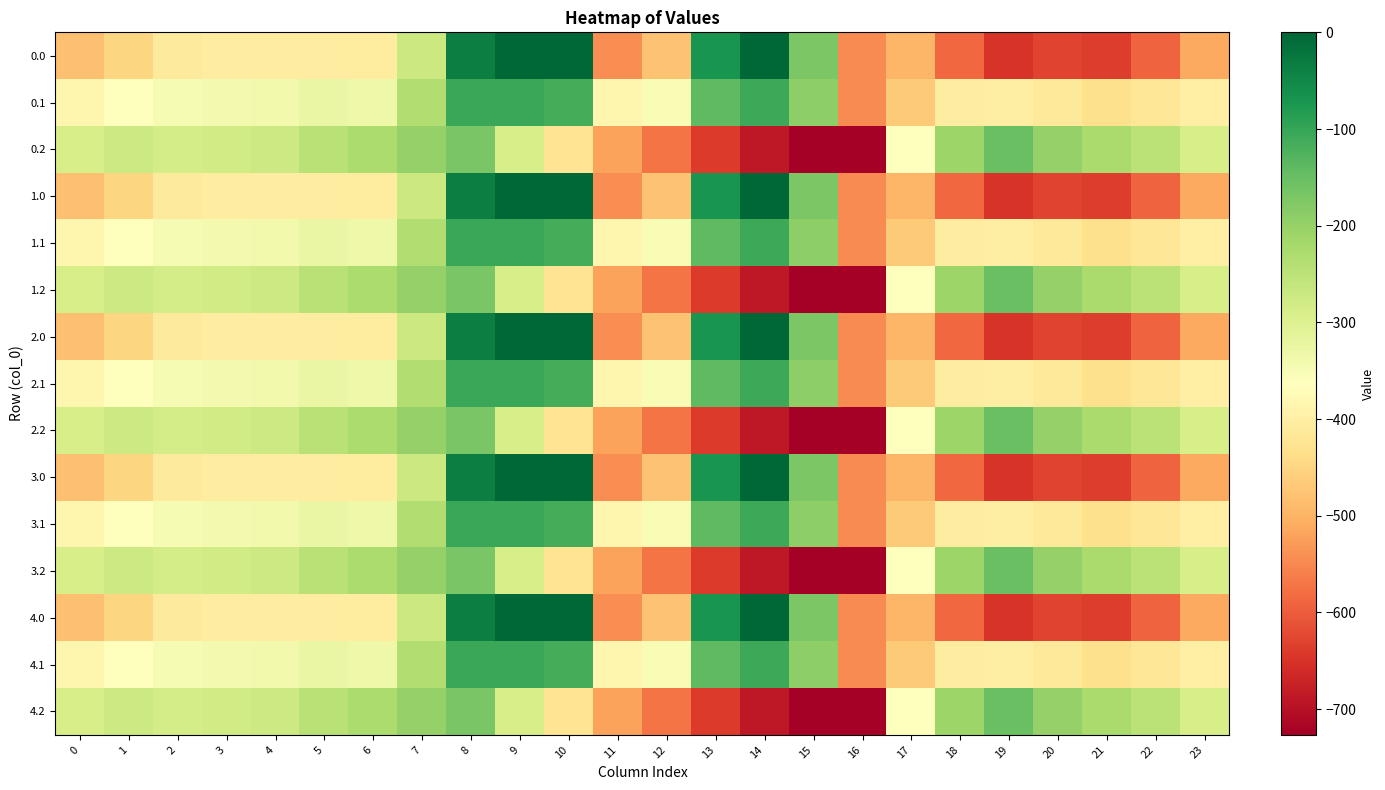

How many series are shown in this chart?

15